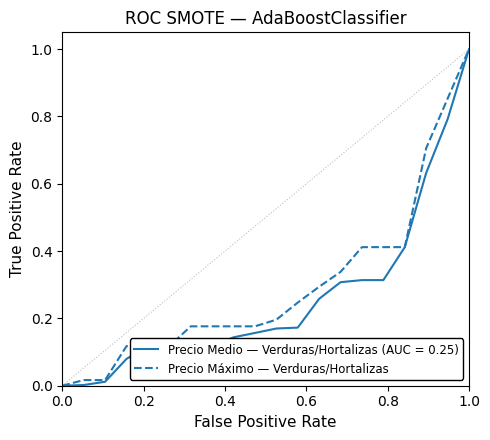

What is the highest value of the Precio Medio — Verduras/Hortalizas (AUC = 0.25) series?

1.0